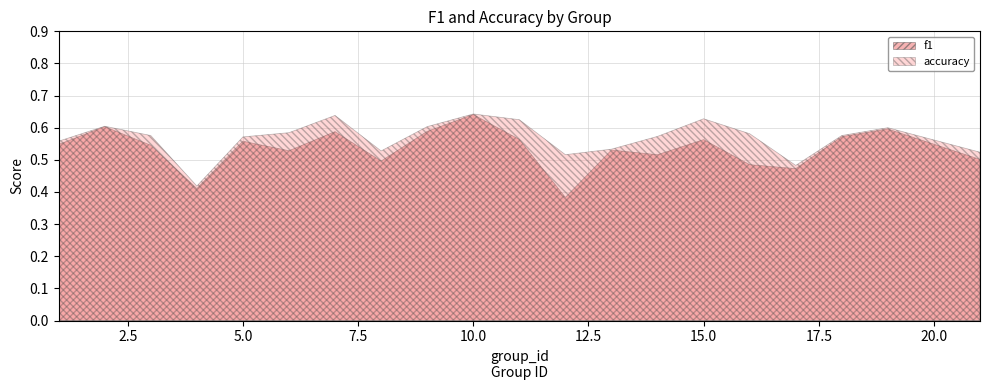

What is the average value of the f1 series?

0.5